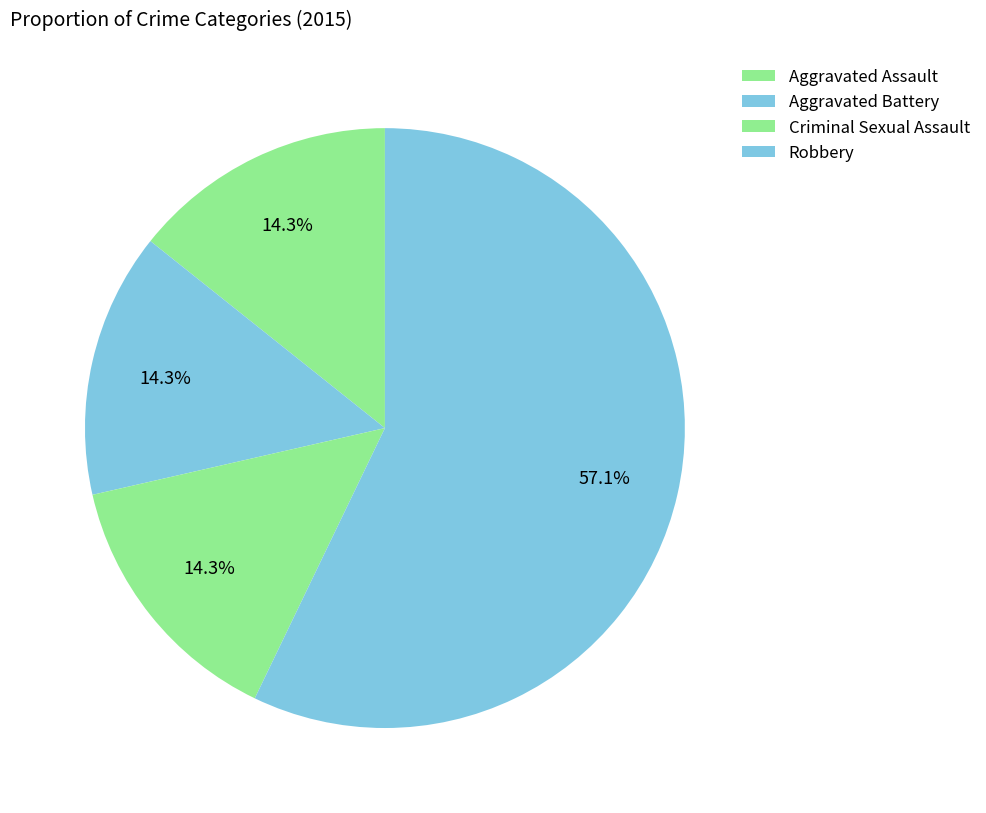

Is the sum of Aggravated Assault and Criminal Sexual Assault greater than half?

No